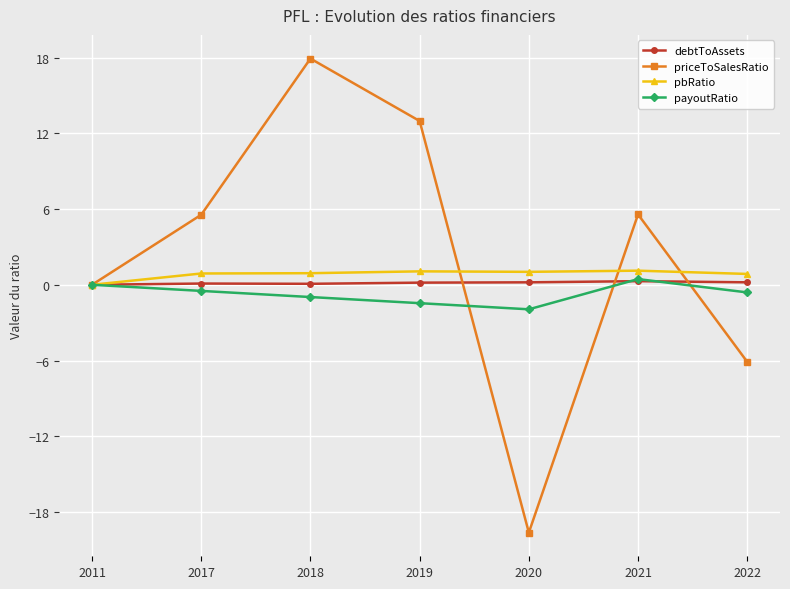

At which category is the sum across all series the highest?

2018